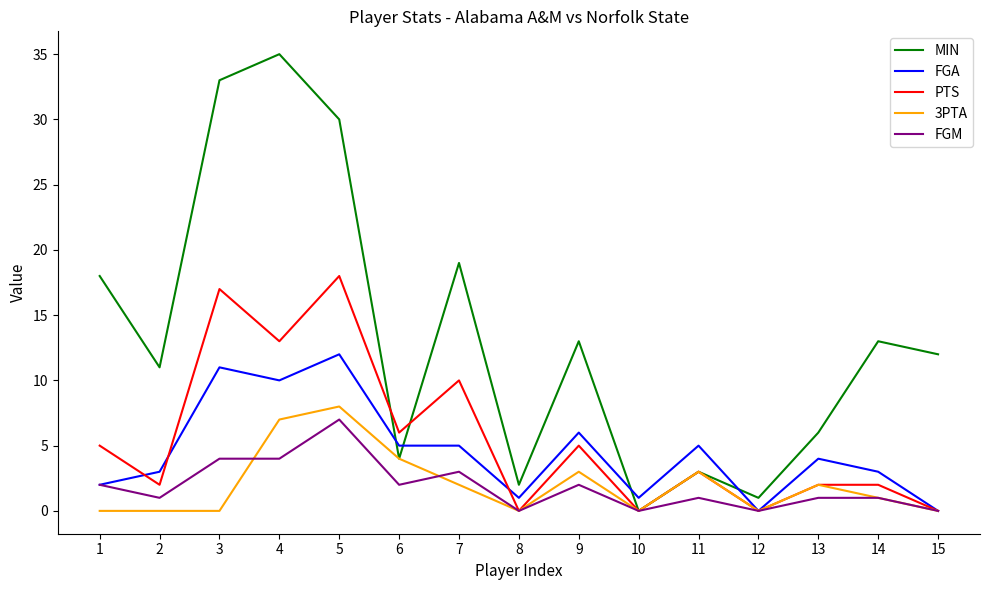

Does the chart have visible grid lines?

No